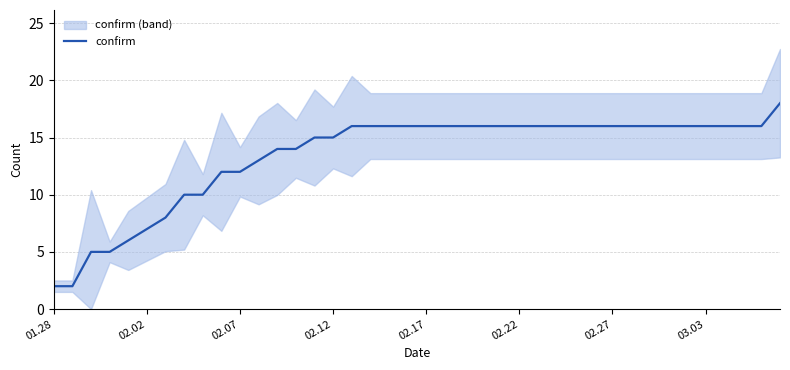

Count the number of categories in the chart.

40